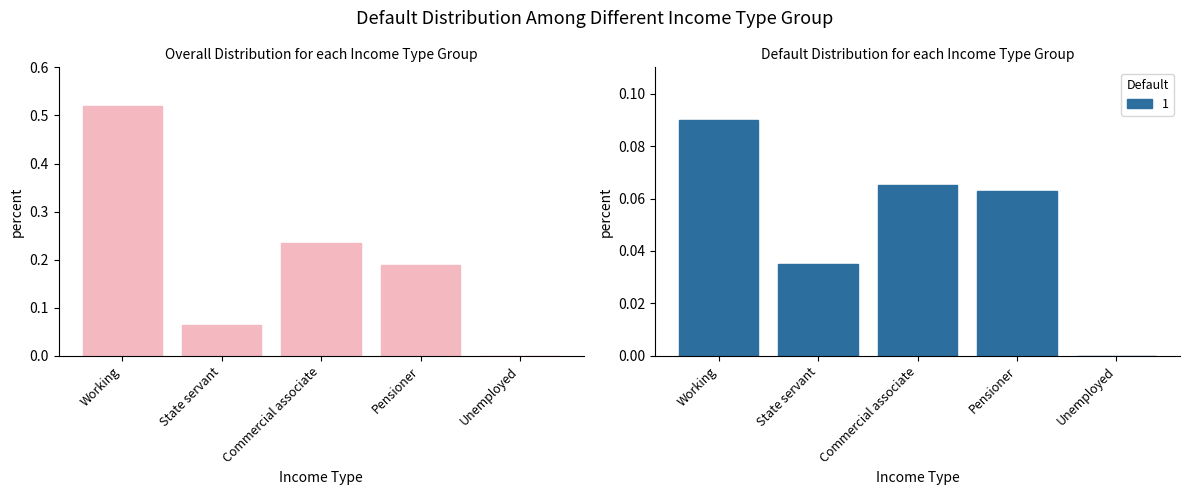

Is it true that the value at Working is 0.8?

False